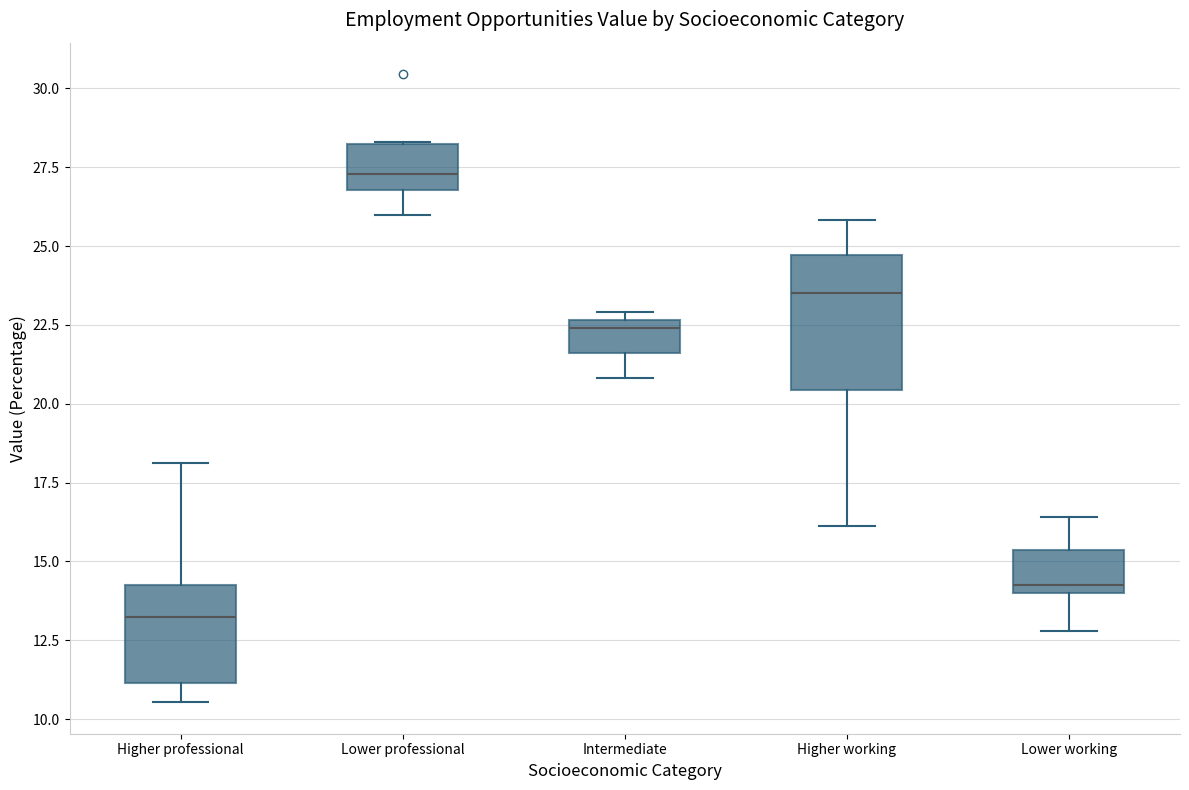

Where is the upper edge of the box for Higher professional on the y-axis? The values are not printed on the chart, so give them approximately, as read against the axis.

14.0